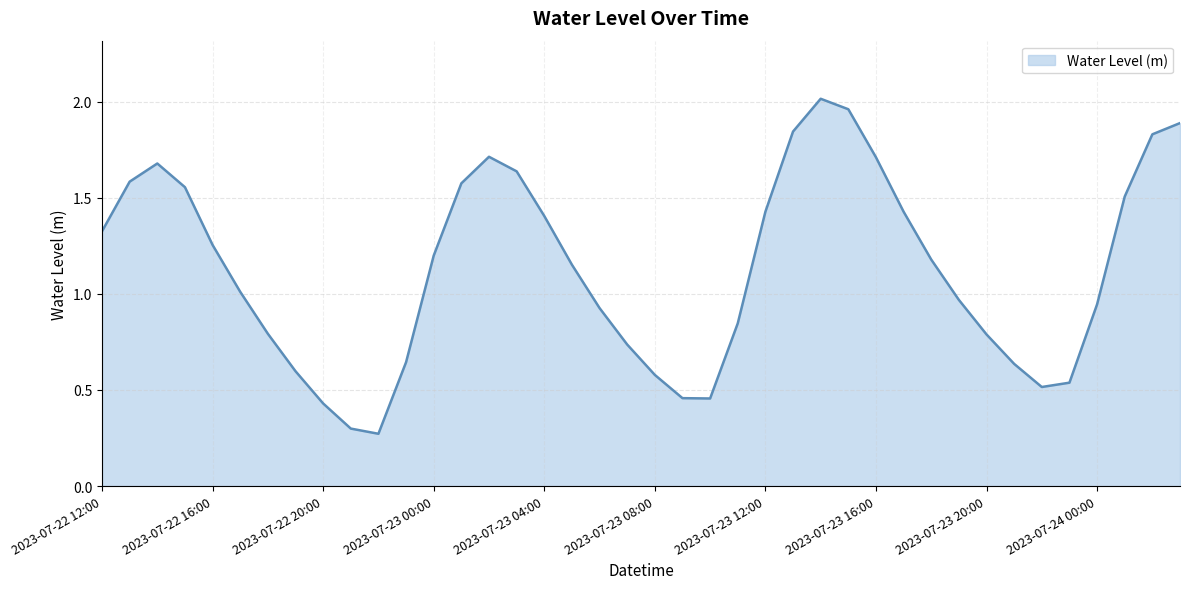

True or false: the data has more than 2 interior local peaks.

True